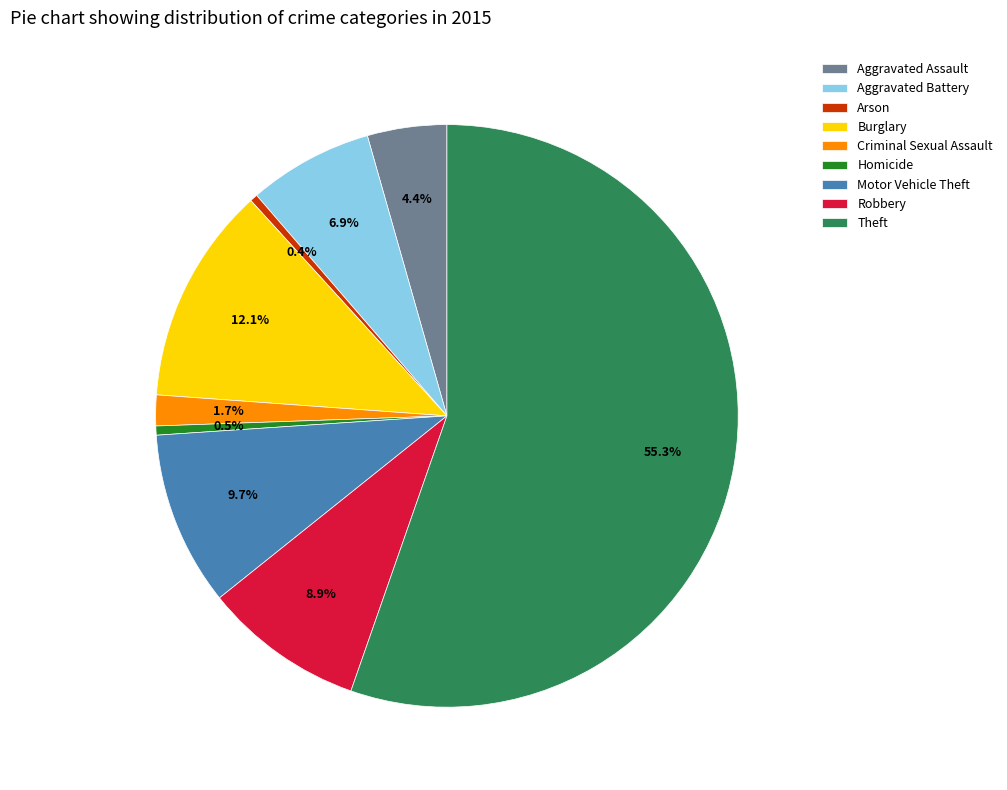

What percentage is the Aggravated Assault slice, to the nearest percent?

4%